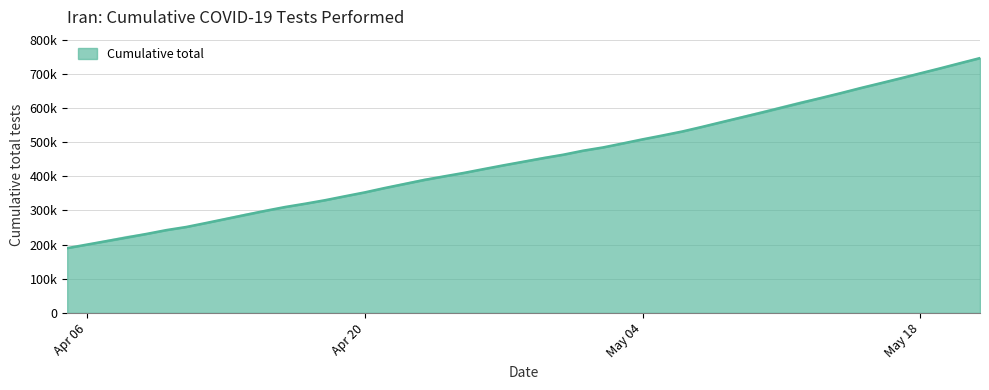

What is the sum of the values at 2020-05-12 and 2020-05-10?

1202176